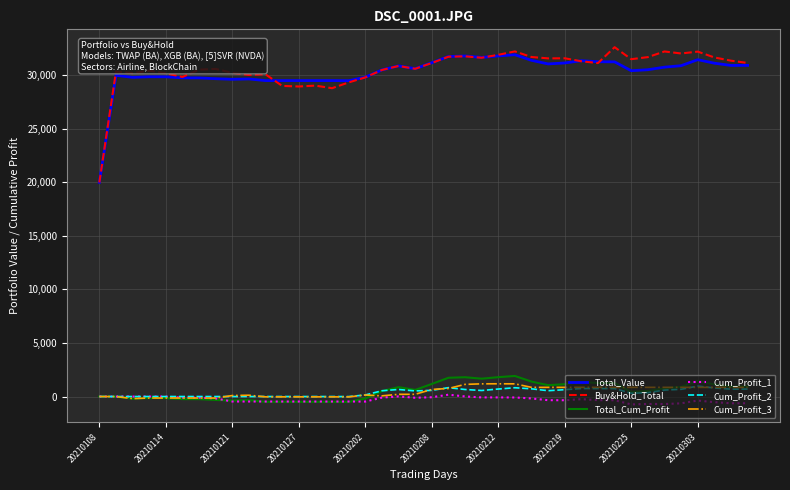

True or false: Total_Cum_Profit and Total_Value cross at least once.

False